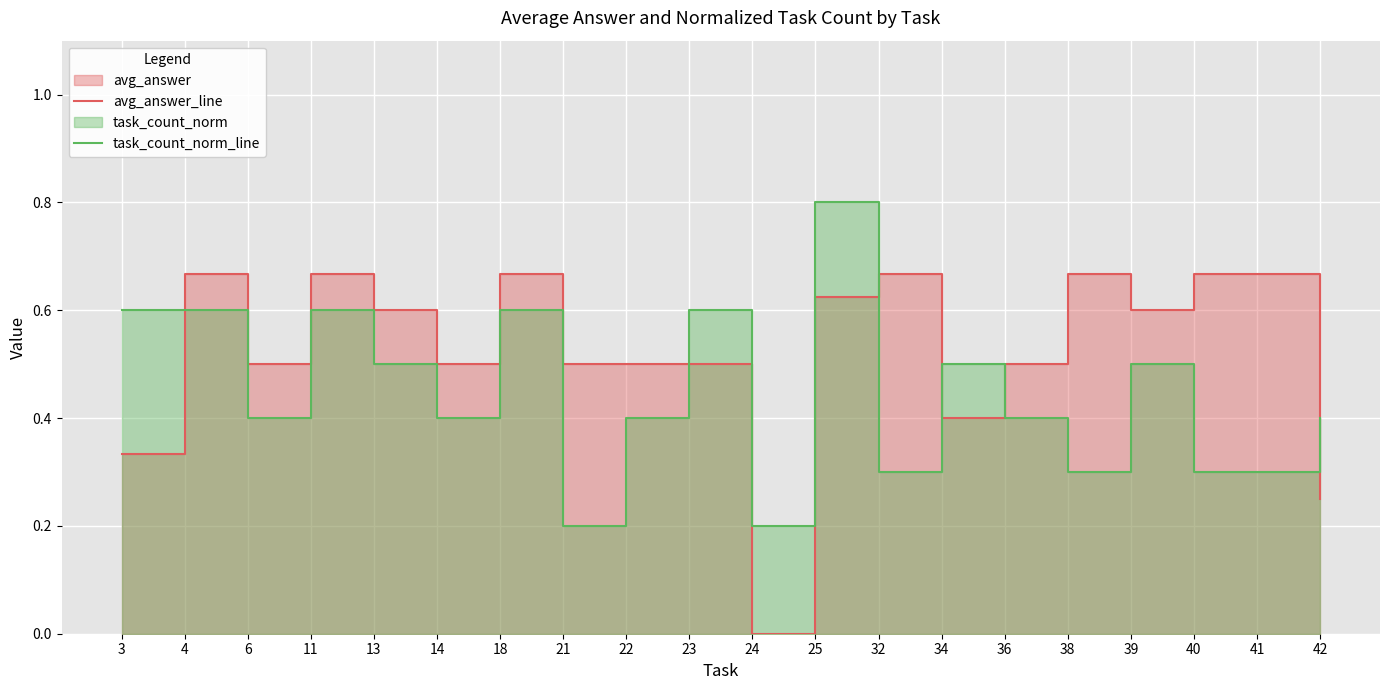

At which label does avg_answer_line reach its minimum?

24